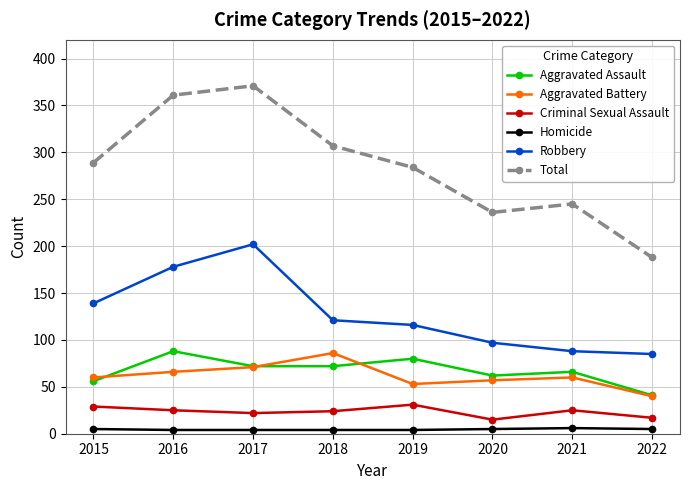

What is the difference between the Total values at 2022 and 2018?

119